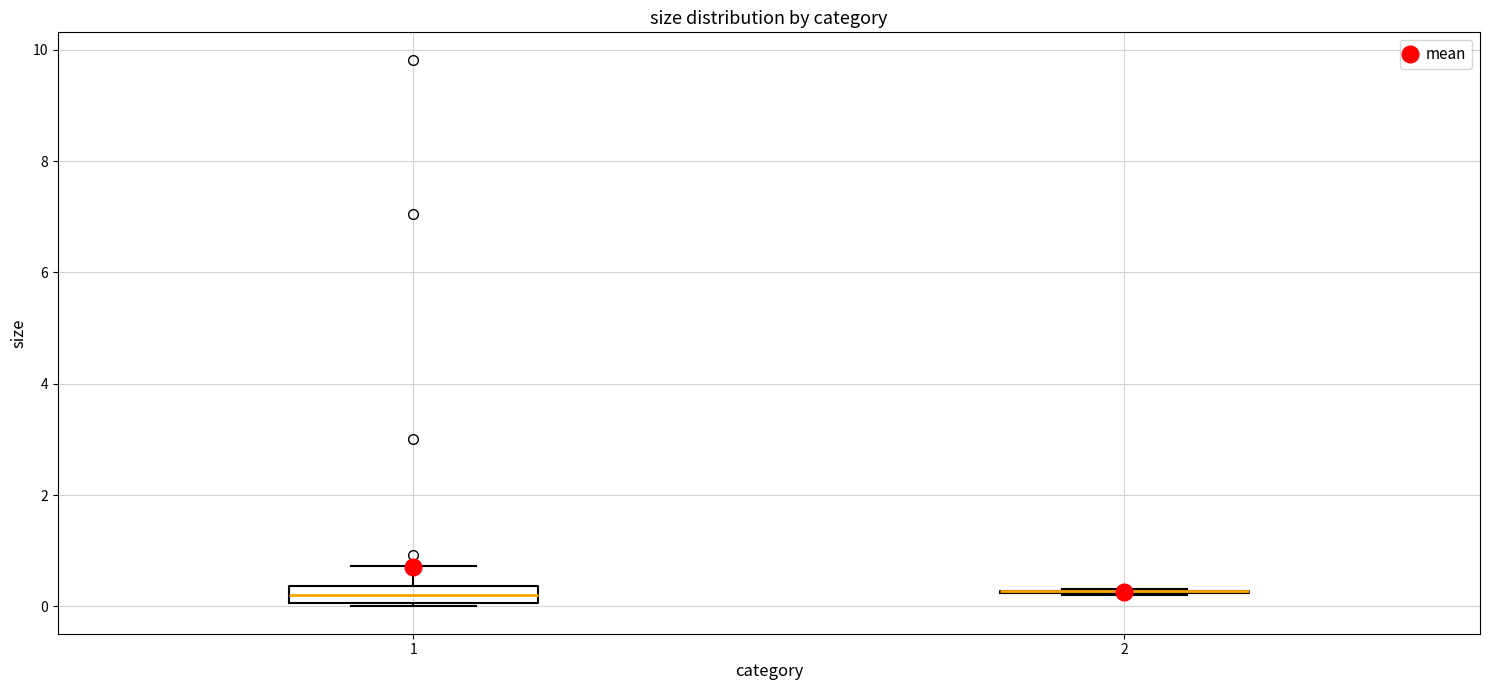

Comparing the boxes themselves (not the whiskers), which one is the tallest?

1